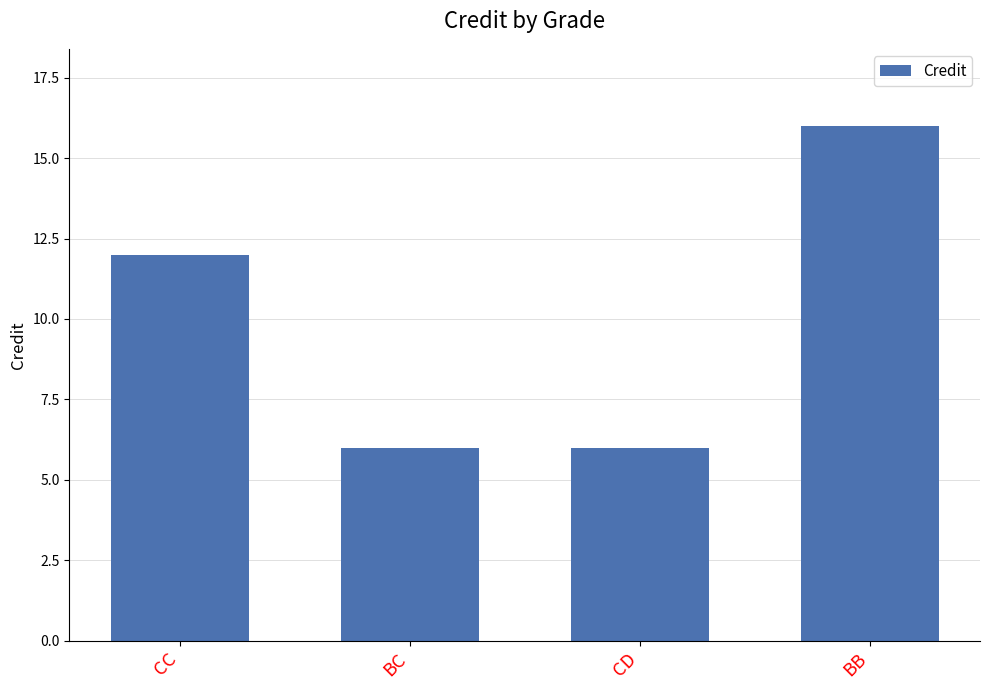

What is the sum of the values at BC and BB?

22